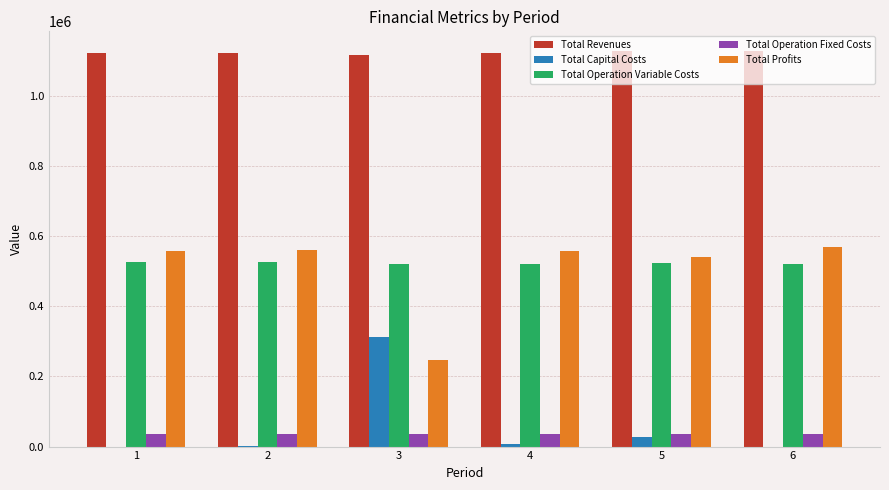

The value of Total Profits at 6 is 569511.2. True or false?

True